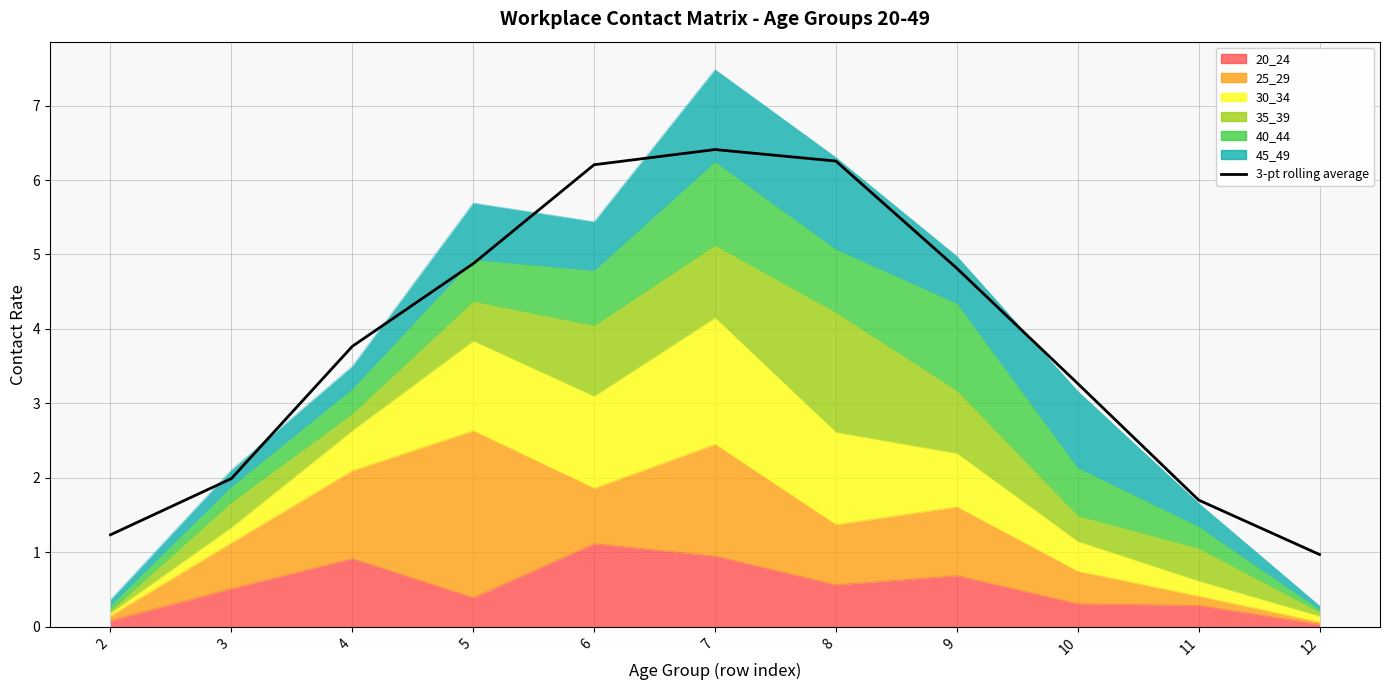

What is the change in value from 2 to 5?

+3.6